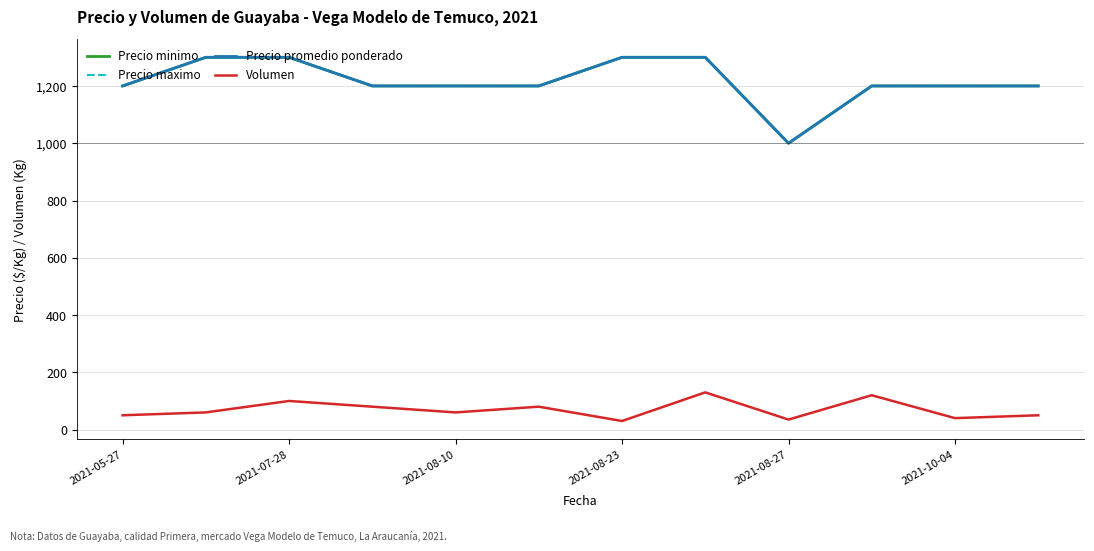

What is the greatest value displayed?

1300